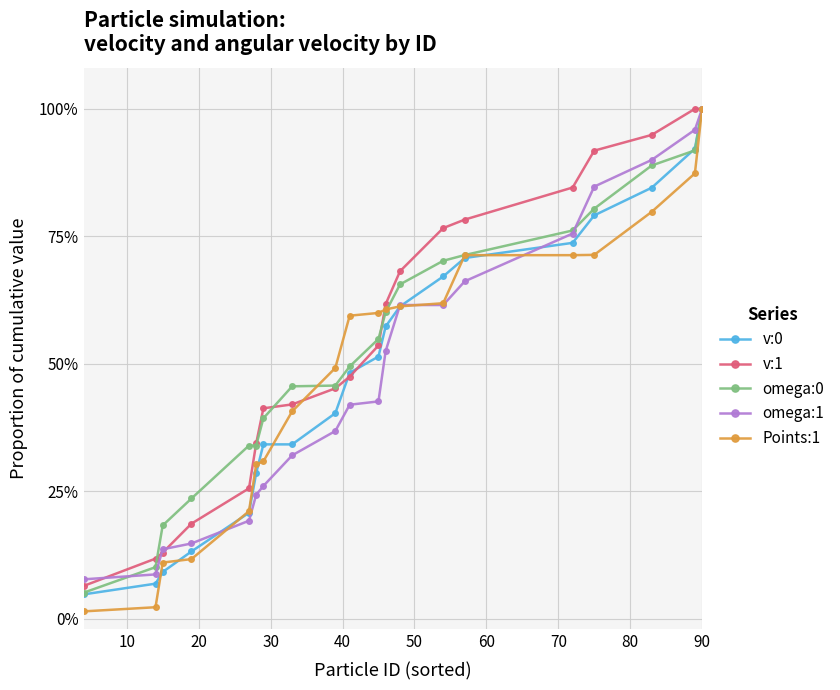

Does the chart have visible grid lines?

Yes